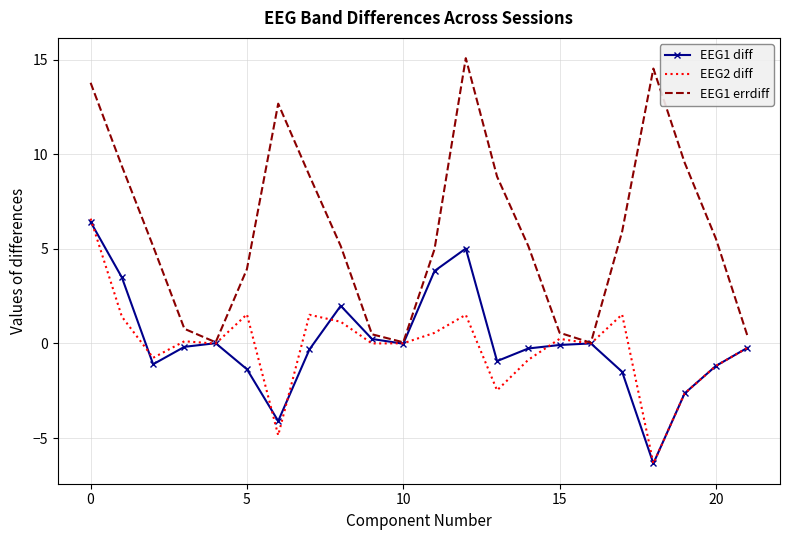

Which series has the largest total across all categories?

EEG1 errdiff